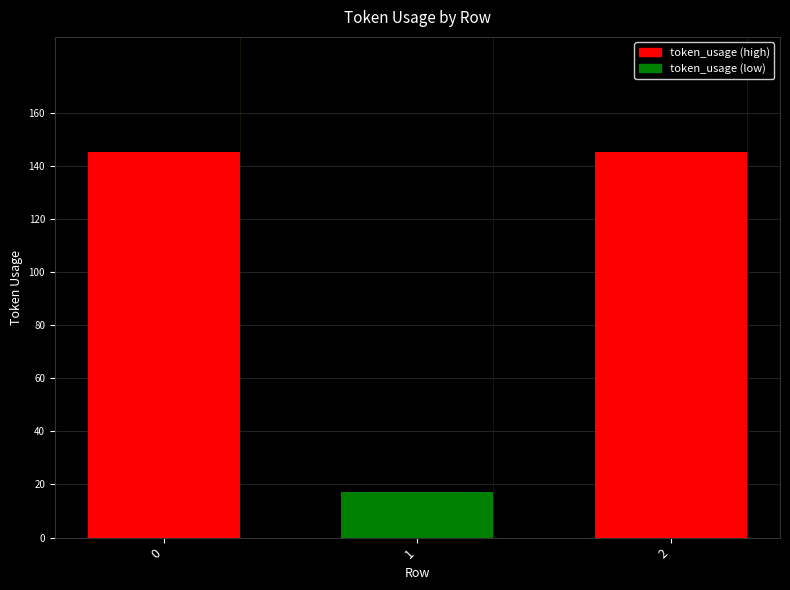

Reading left to right, list all the values displayed in this chart.

0=145	1=17	2=145